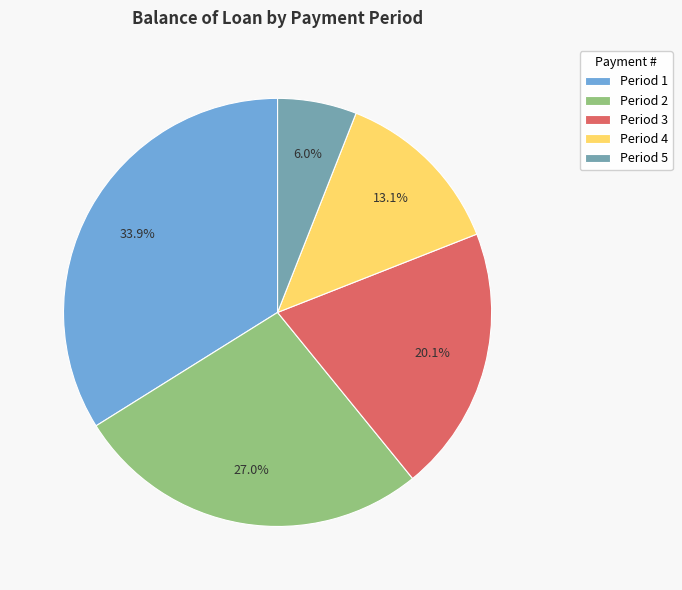

Which has a higher value, Period 3 or Period 5?

Period 3